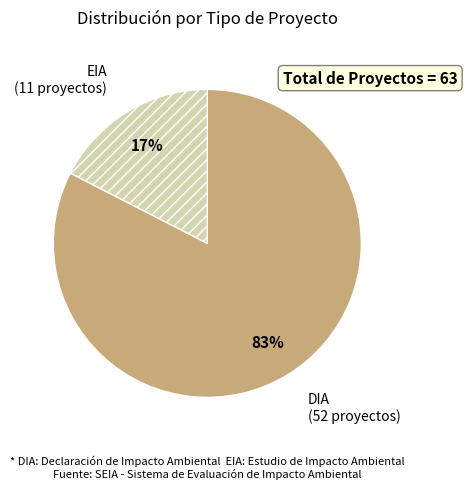

To the nearest percent, what percentage of the pie is DIA?

83%